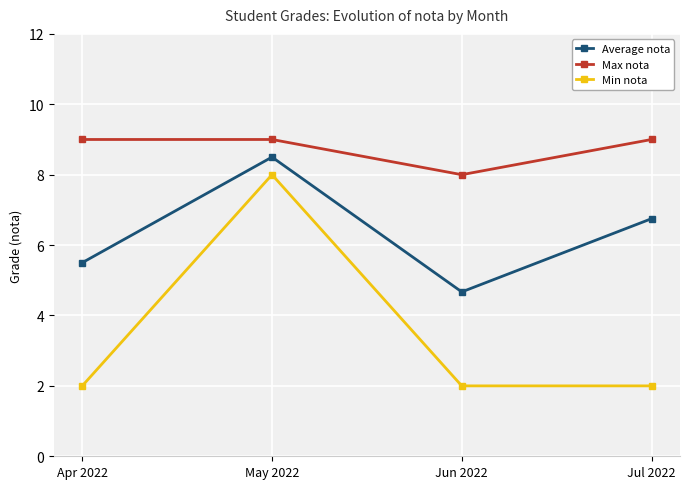

At which category does Average nota reach its first local peak?

May 2022